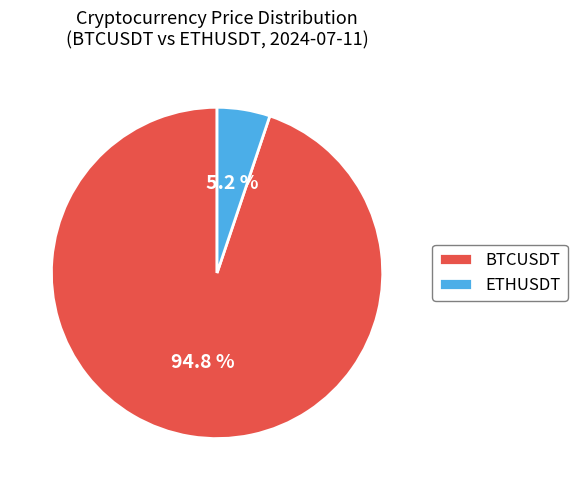

Combined, what portion of the pie is ETHUSDT and BTCUSDT?

100.0%